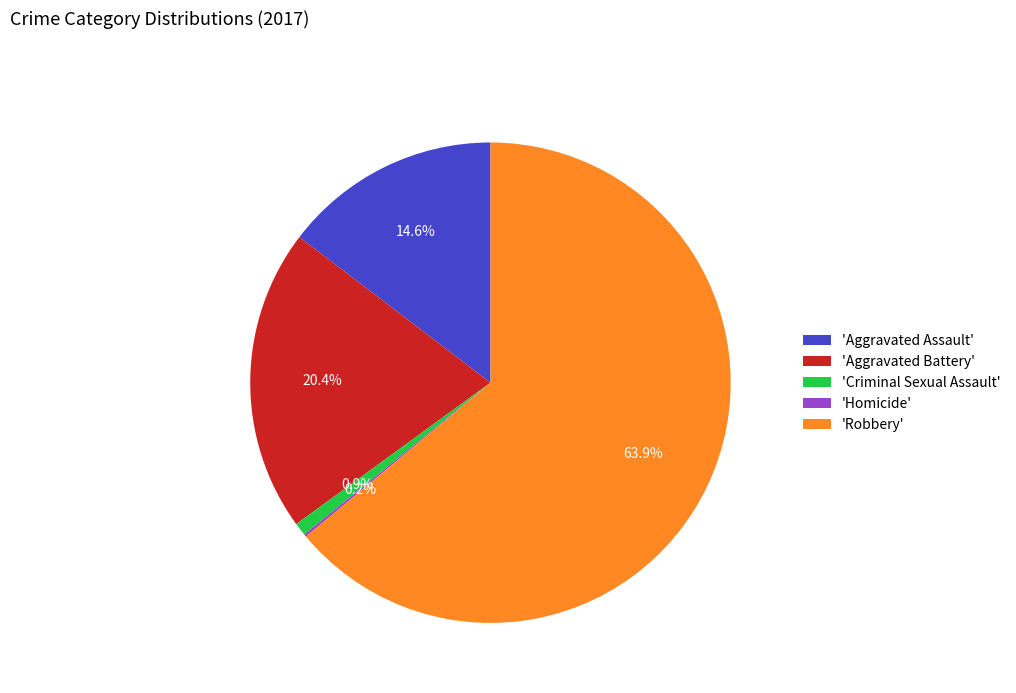

Which slice is the largest?

'Robbery'